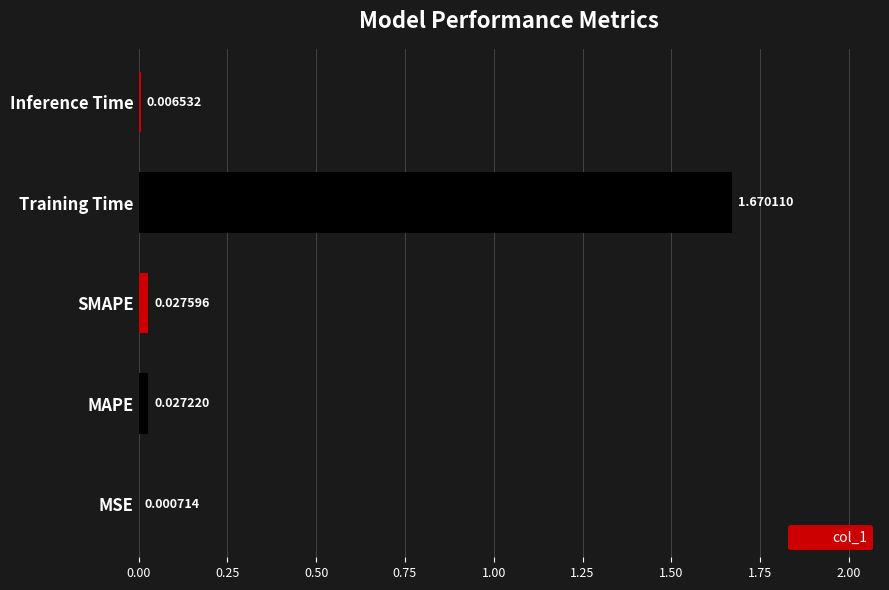

Which has a higher value, Training Time or SMAPE?

Training Time